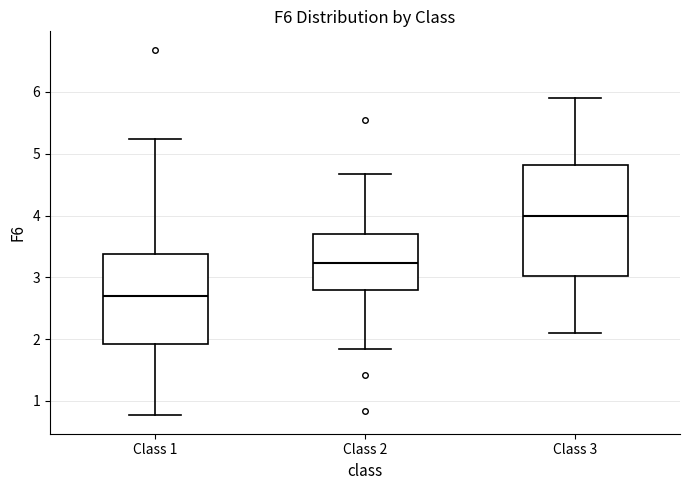

Which box is the tallest, from its lower edge to its upper edge?

Class 3